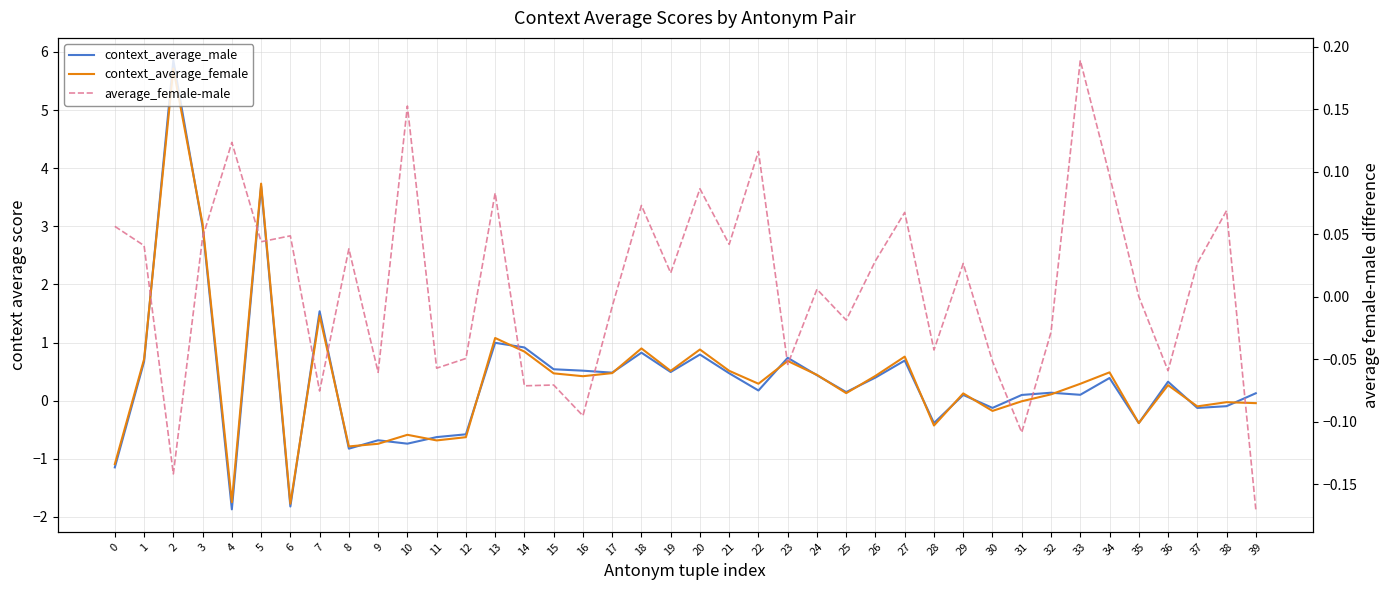

In context_average_female, how many points are higher than both neighbors (excluding endpoints)?

13